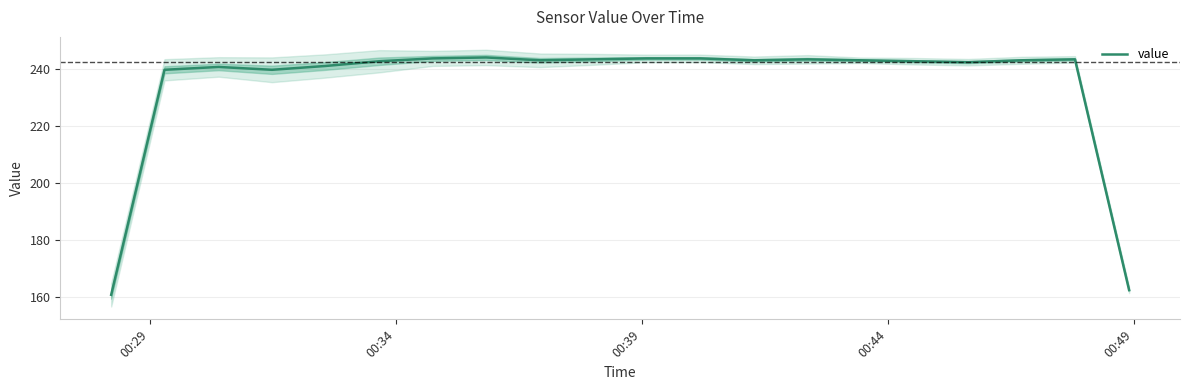

What is the lowest value of the value series?

160.7